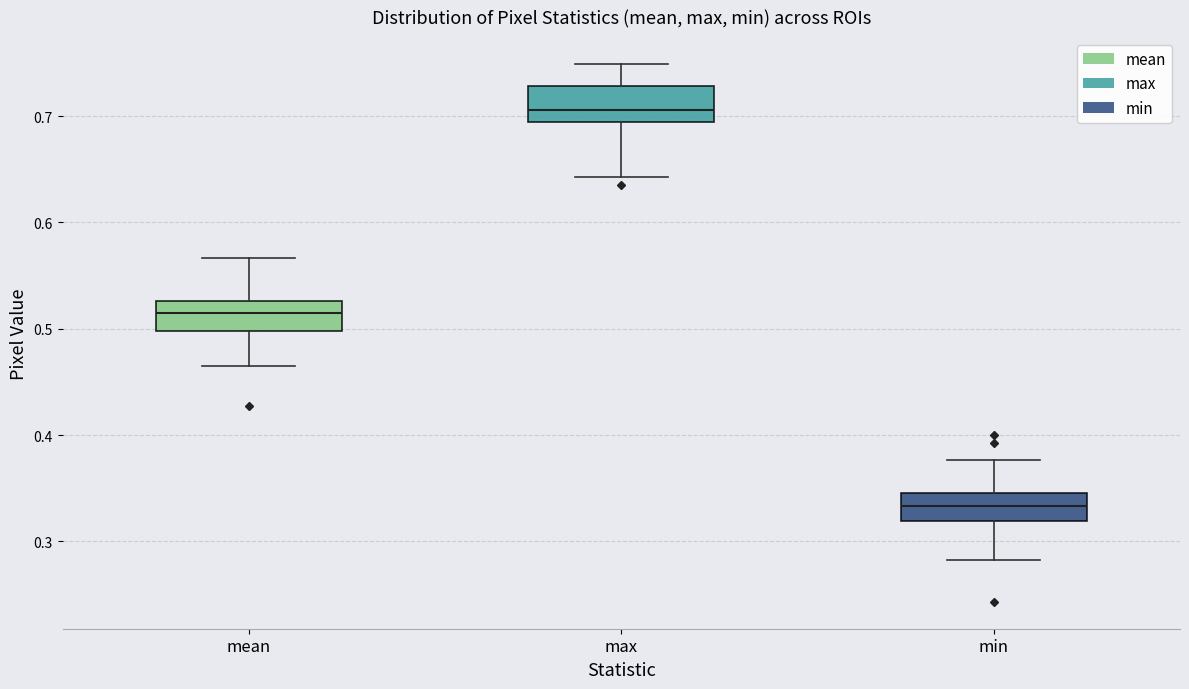

Which box's median line is the highest?

max